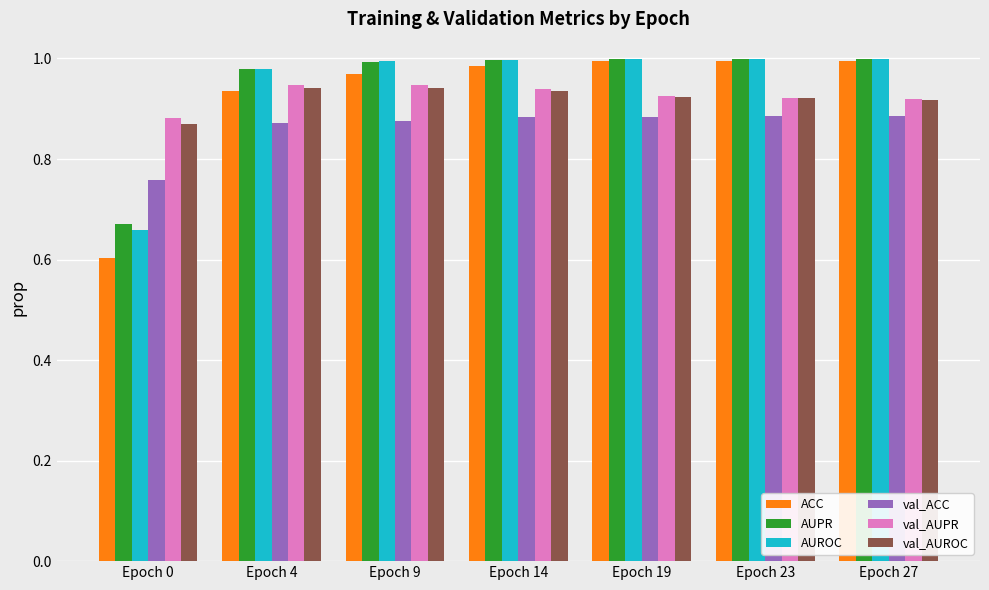

The ACC series shows 0.8 at Epoch 0. True or false?

False